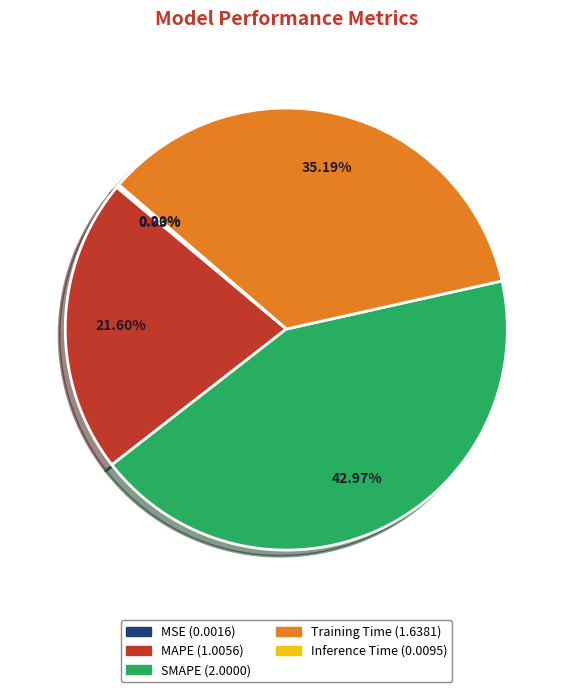

Is it true that MAPE is 22% of the pie?

True